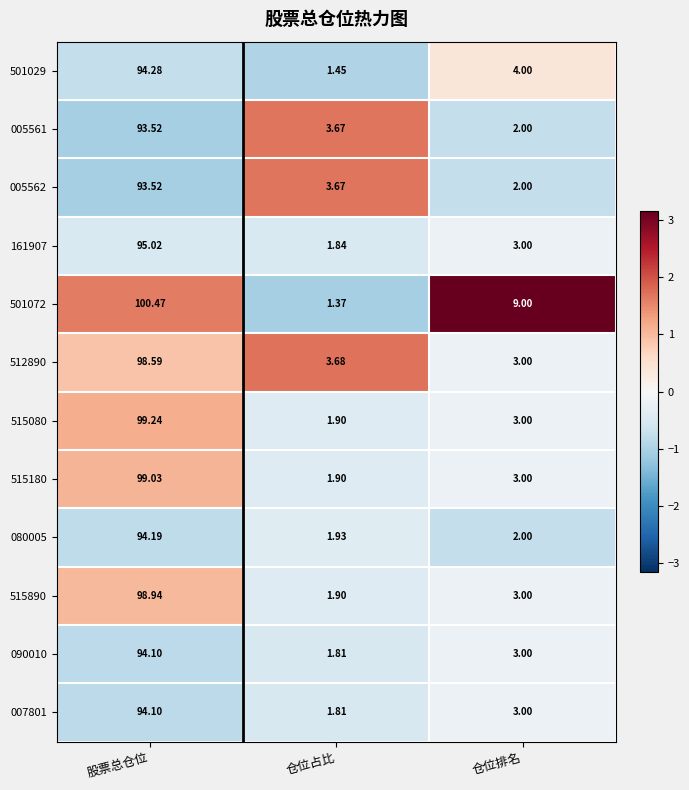

At which label does 515080 first exceed 3?

股票总仓位